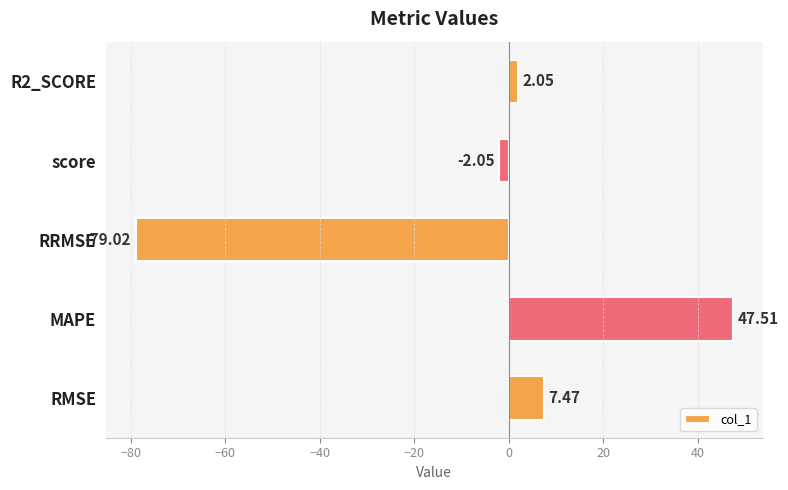

Which label corresponds to the smallest value in the chart?

RRMSE